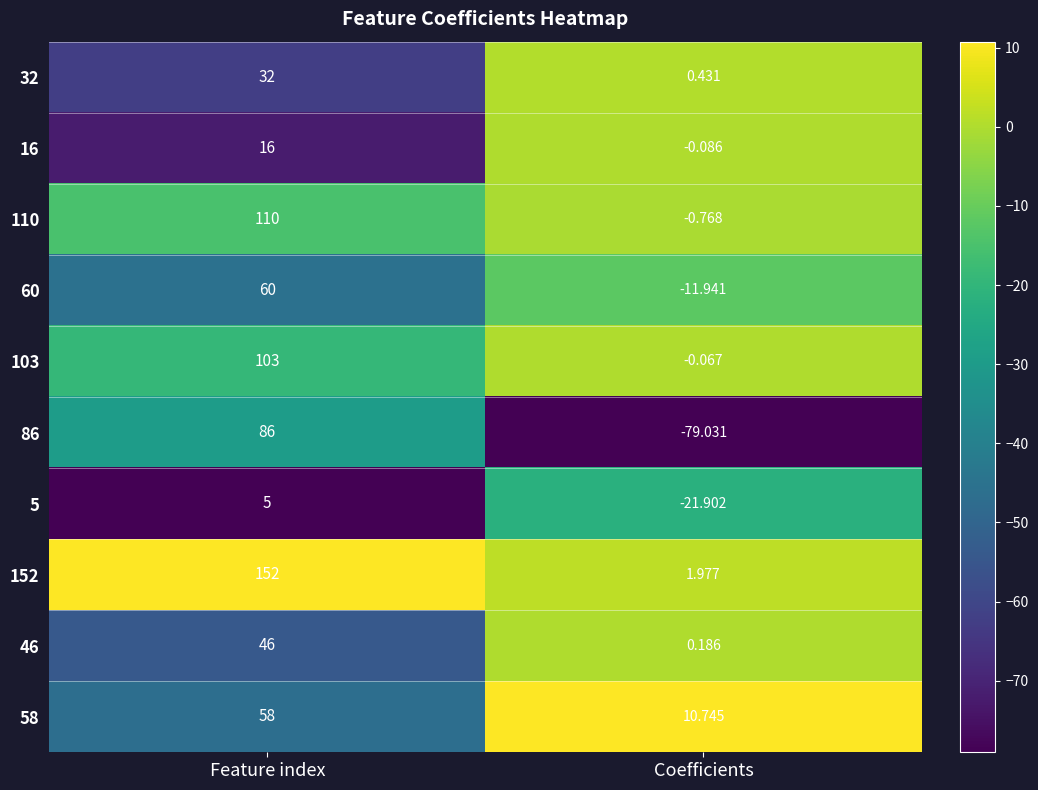

At which category is the sum across all series the highest?

Feature index